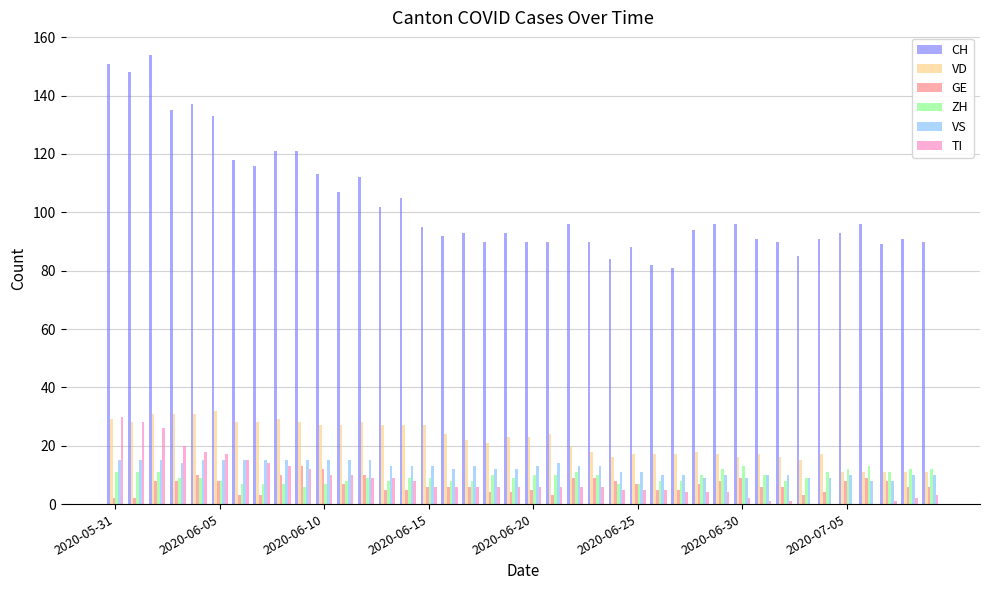

What is the maximum value shown in the chart?

154